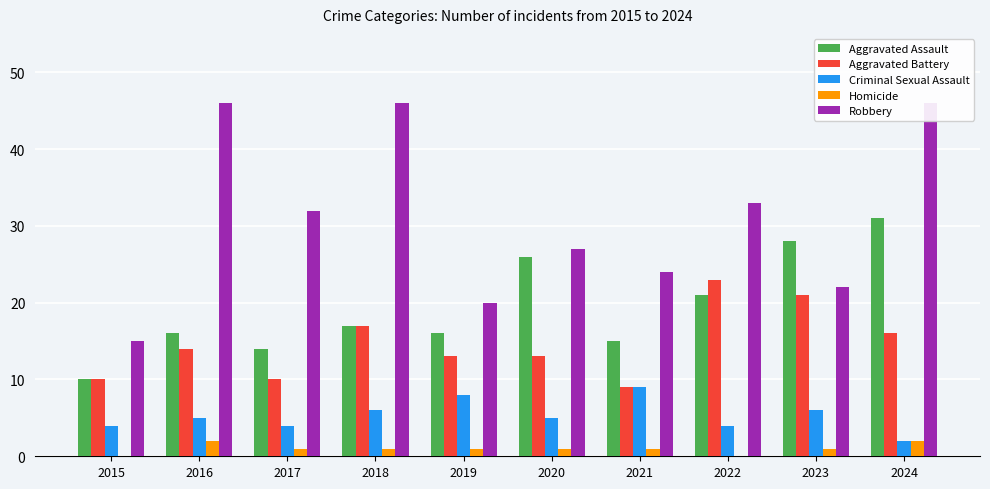

Which series changed the most between 2016 and 2018?

Aggravated Battery